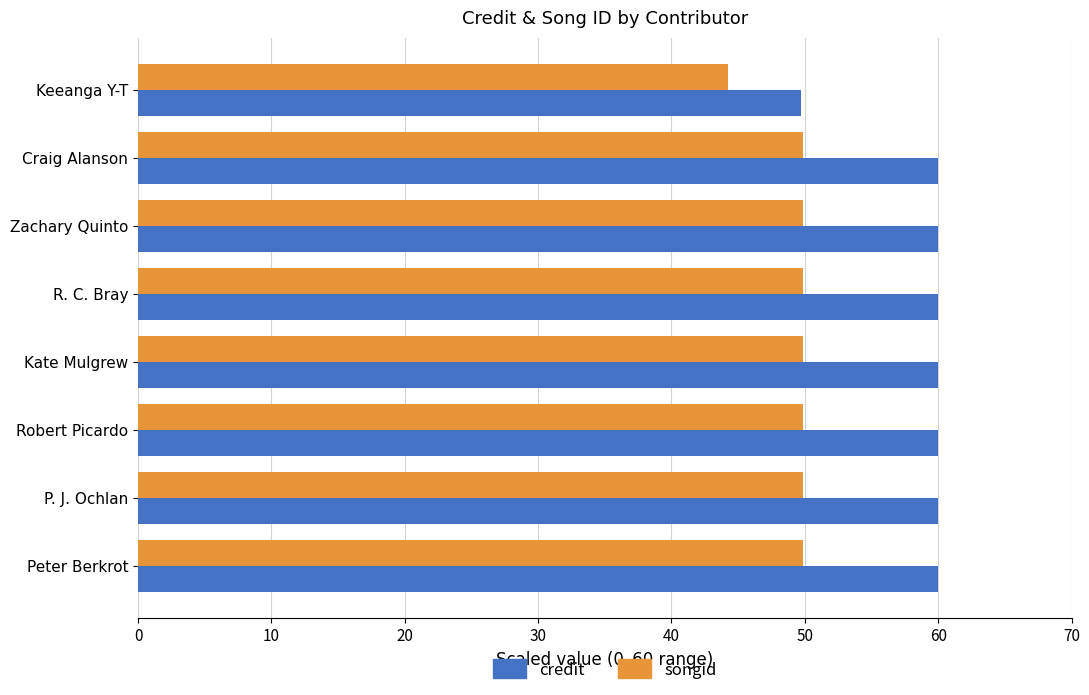

Which series has the largest range (max minus min)?

credit